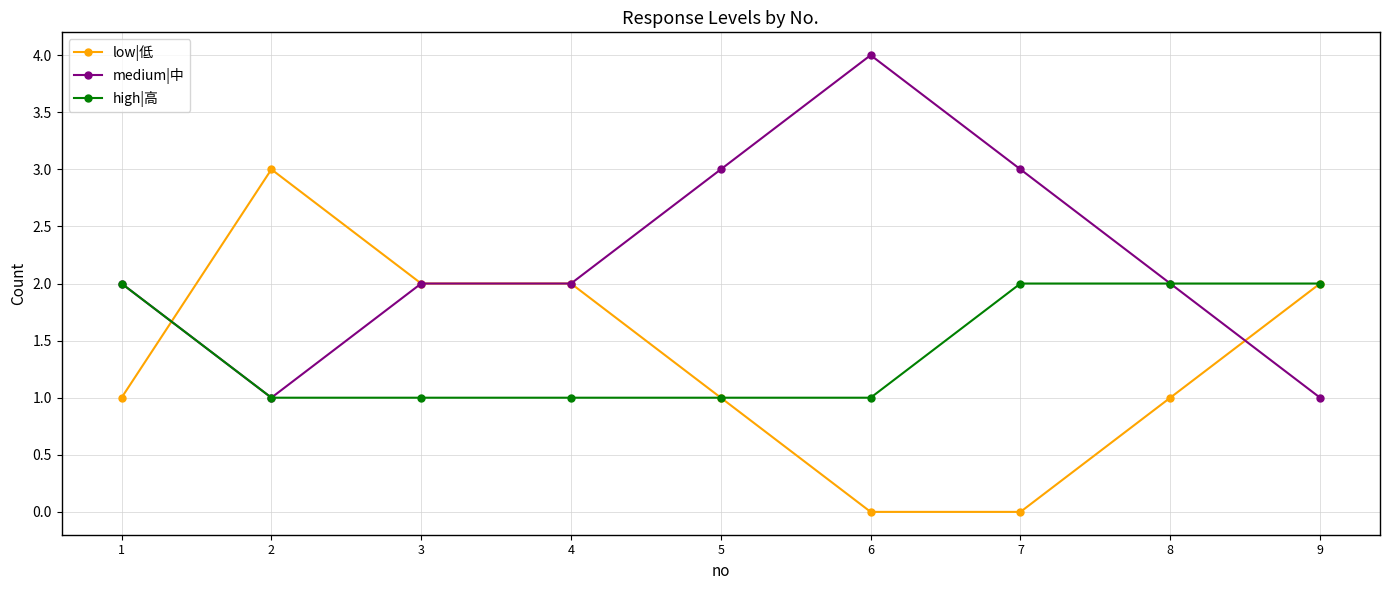

Rank the series by their maximum value, from lowest to highest.

high|高, low|低, medium|中